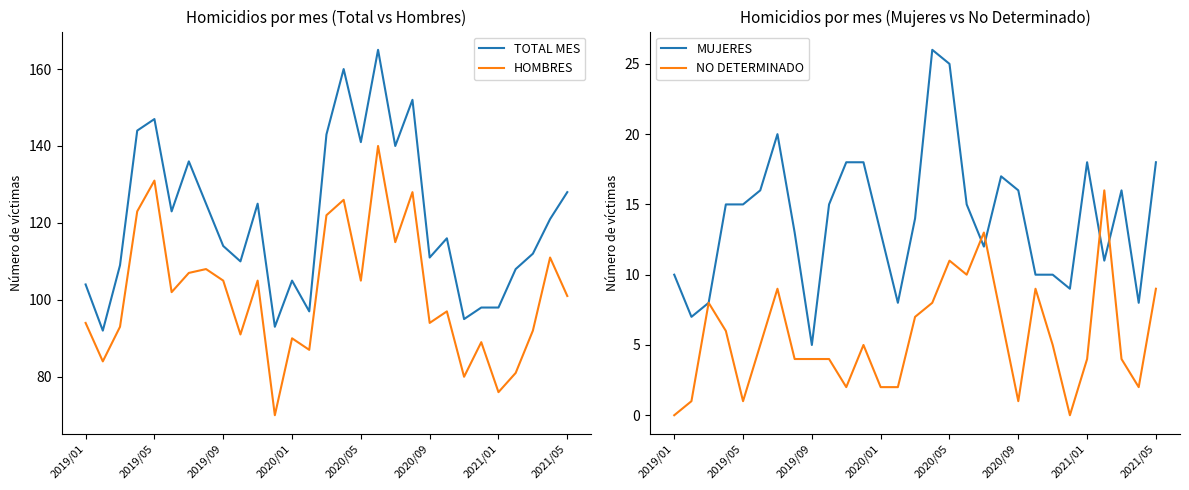

What is the minimum value for MUJERES?

5